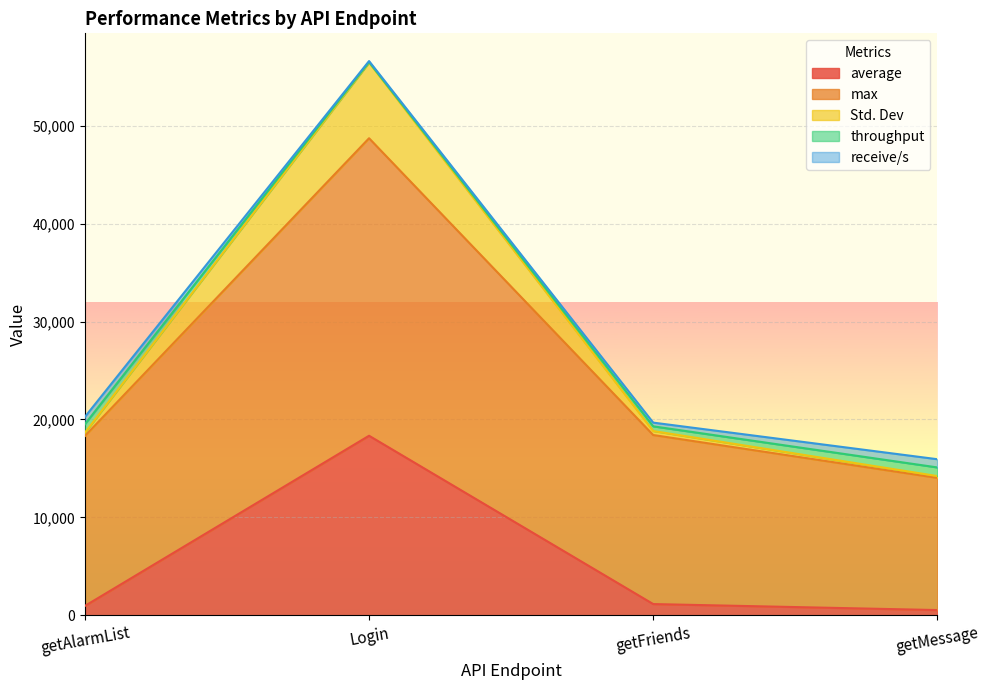

Rank the categories by max value from highest to lowest.

Login, getFriends, getAlarmList, getMessage